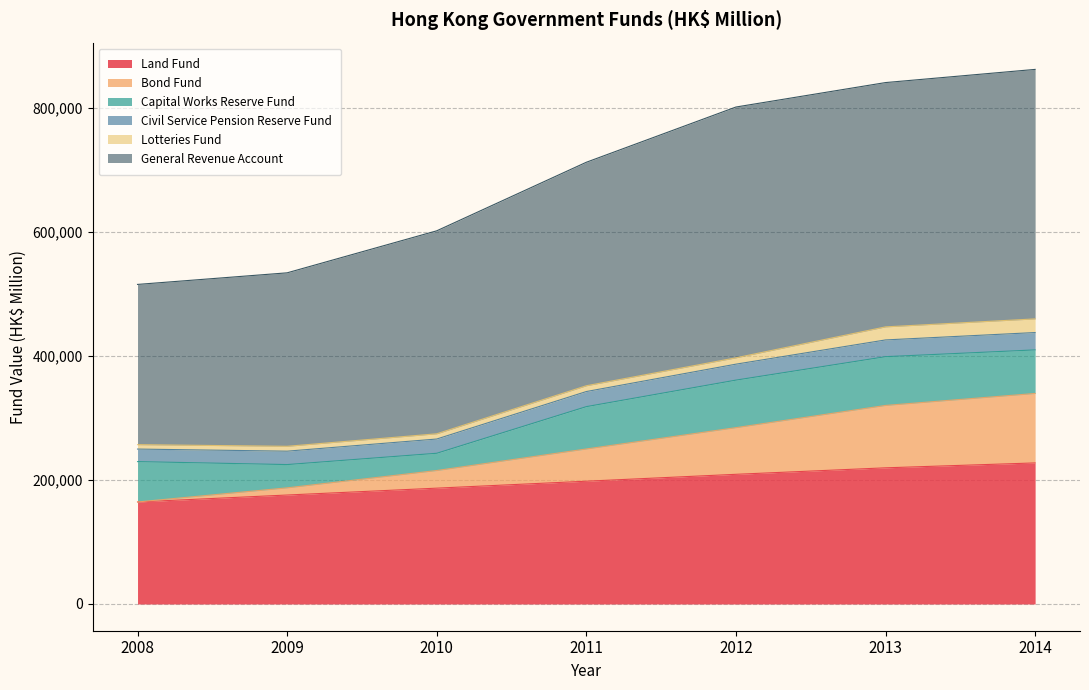

What is the highest value of the Land Fund series?

227640